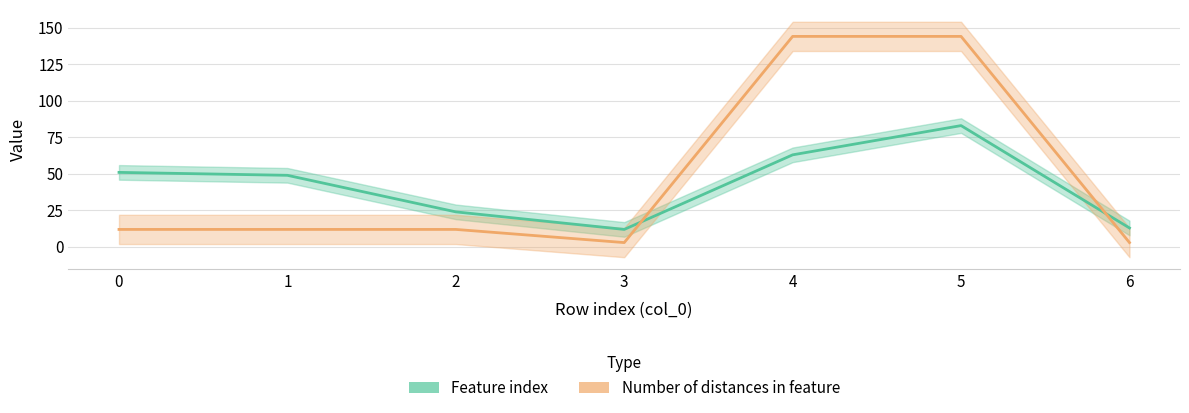

What is the average value of the Number of distances in feature series?

47